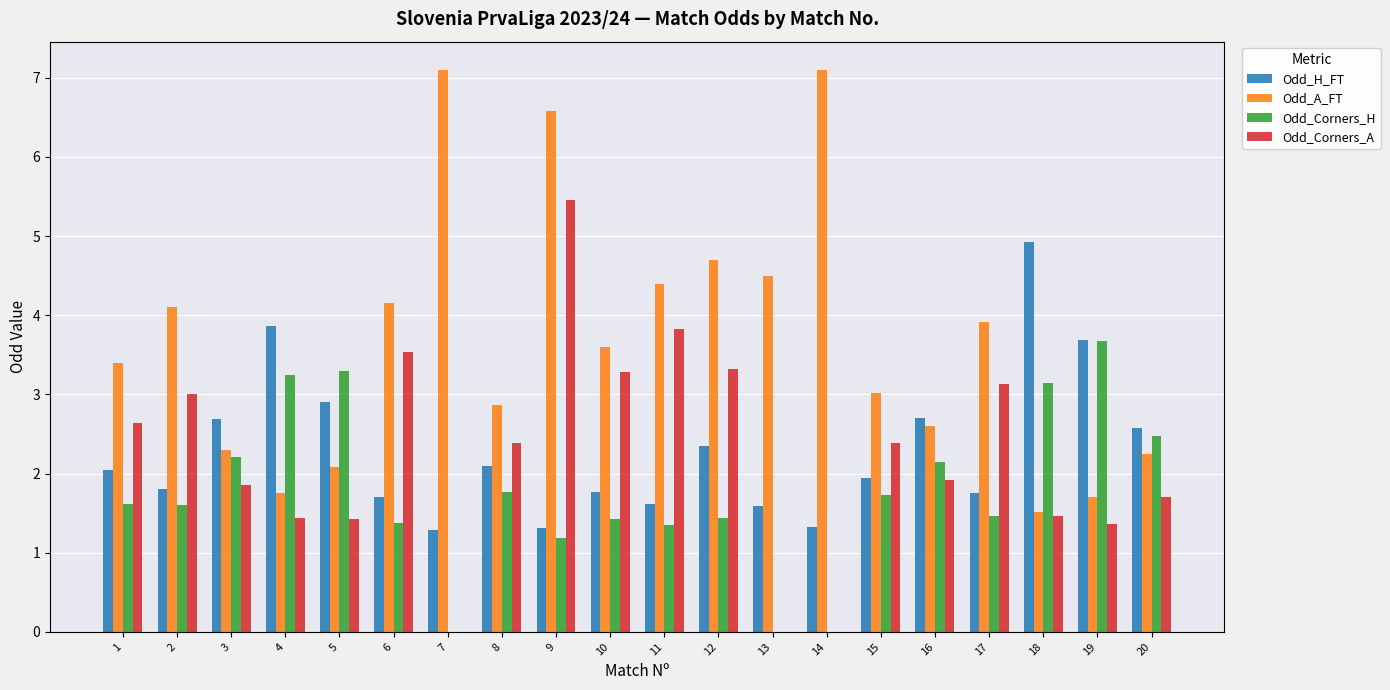

Which category has the highest value in the Odd_Corners_H series?

19